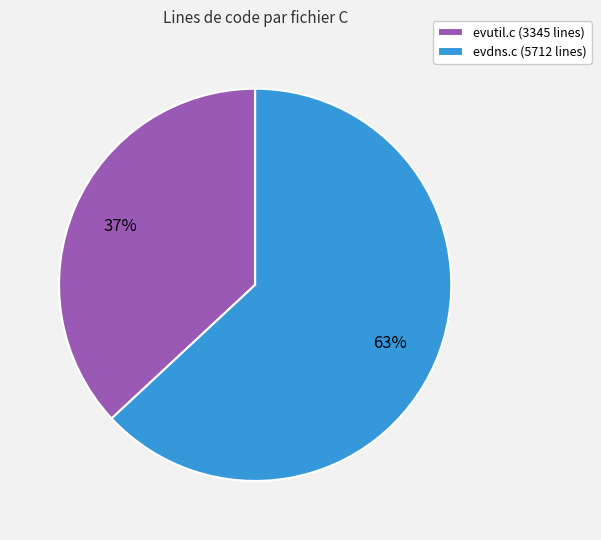

Is it true that evdns.c is 55% of the pie?

False